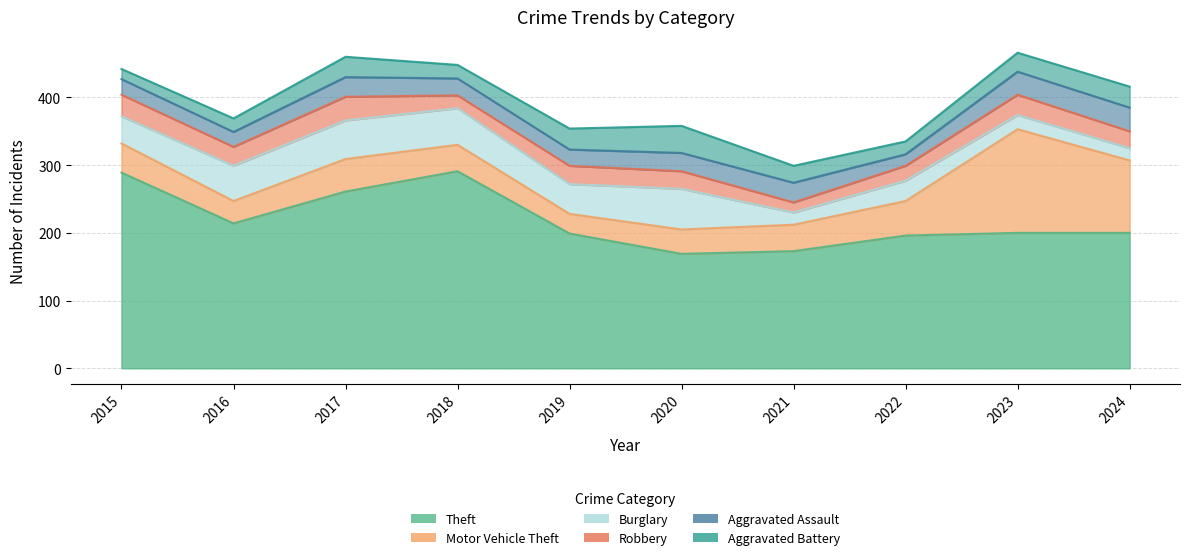

How many interior local valleys does the Robbery series have?

3